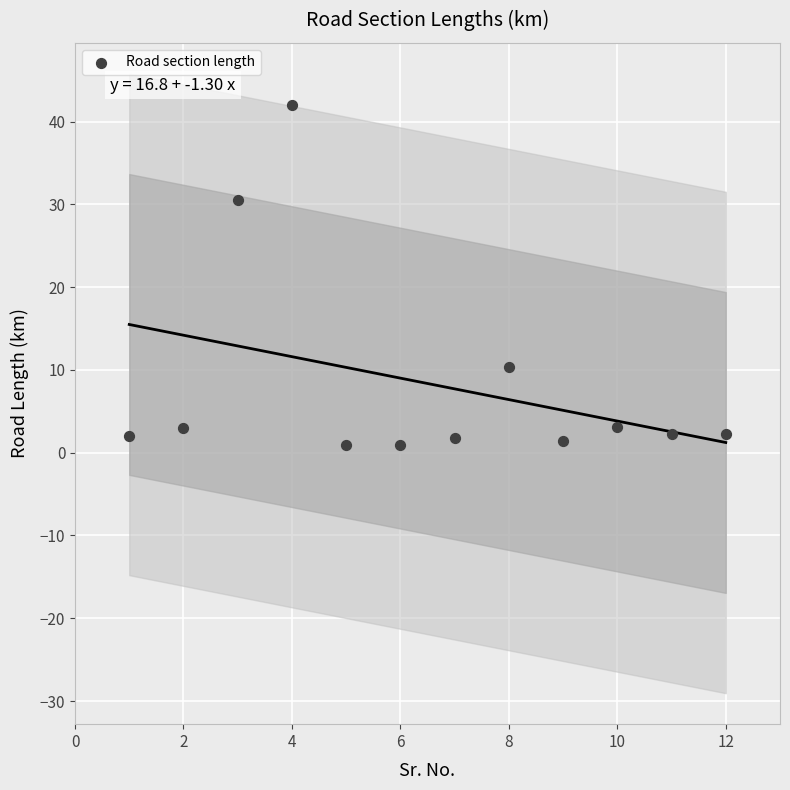

What is the range of Y values (max minus min)?

41.1